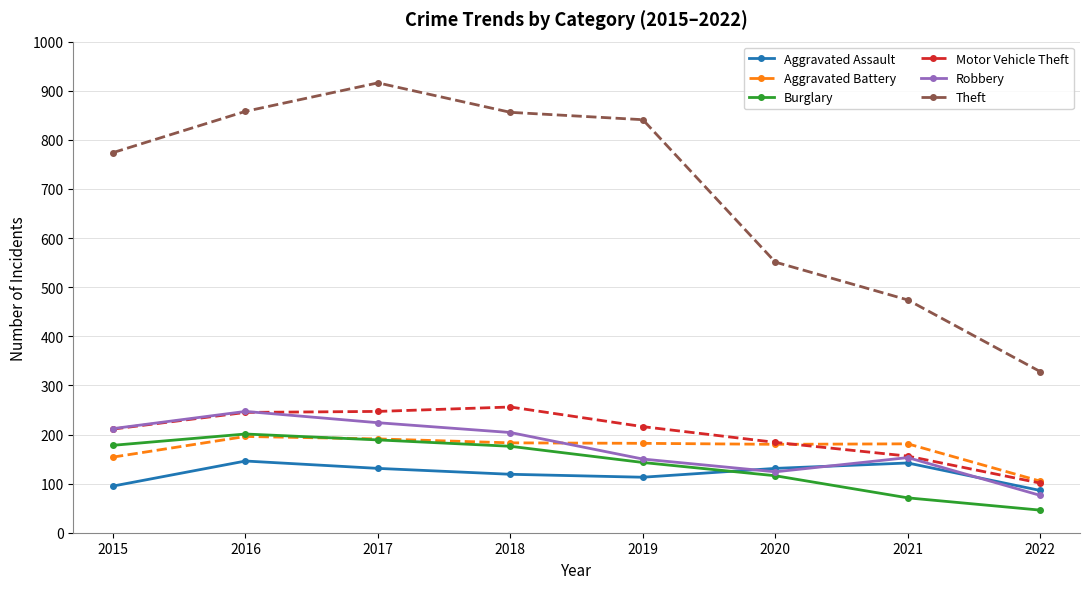

True or false: Burglary has more than 1 interior local peaks.

False